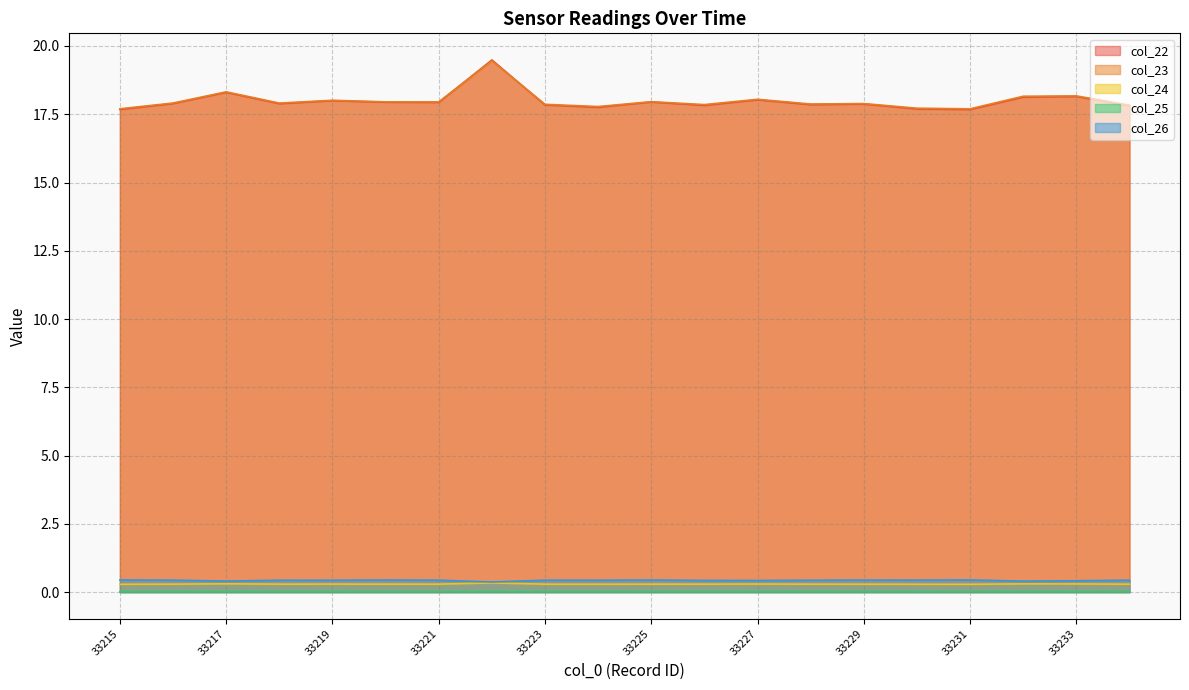

Reading left to right, extract all data points from this chart.

col_22: 33215=17.7	33216=17.9	33217=18.3	33218=17.9	33219=18.0	33220=17.9	33221=17.9	33222=19.5	33223=17.8	33224=17.8	33225=17.9	33226=17.8	33227=18.0	33228=17.9	33229=17.9	33230=17.7	33231=17.7	33232=18.1	33233=18.2	33234=17.8
col_23: 33215=17.7	33216=17.9	33217=18.3	33218=17.9	33219=18.0	33220=18.0	33221=18.0	33222=19.5	33223=17.9	33224=17.8	33225=18.0	33226=17.9	33227=18.0	33228=17.9	33229=17.9	33230=17.7	33231=17.7	33232=18.2	33233=18.2	33234=17.8
col_24: 33215=0.3	33216=0.3	33217=0.3	33218=0.3	33219=0.3	33220=0.3	33221=0.3	33222=0.3	33223=0.3	33224=0.3	33225=0.3	33226=0.3	33227=0.3	33228=0.3	33229=0.3	33230=0.3	33231=0.3	33232=0.3	33233=0.3	33234=0.3
col_25: 33215=0.0	33216=0.0	33217=0.0	33218=0.0	33219=0.0	33220=0.0	33221=0.0	33222=0.0	33223=0.0	33224=0.0	33225=0.0	33226=0.0	33227=0.0	33228=0.0	33229=0.0	33230=0.0	33231=0.0	33232=0.0	33233=0.0	33234=0.0
col_26: 33215=0.4	33216=0.4	33217=0.4	33218=0.4	33219=0.4	33220=0.4	33221=0.4	33222=0.4	33223=0.4	33224=0.4	33225=0.4	33226=0.4	33227=0.4	33228=0.4	33229=0.4	33230=0.4	33231=0.4	33232=0.4	33233=0.4	33234=0.4